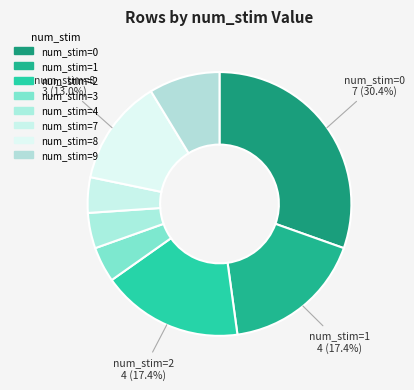

Which category has the smallest portion of the pie?

3